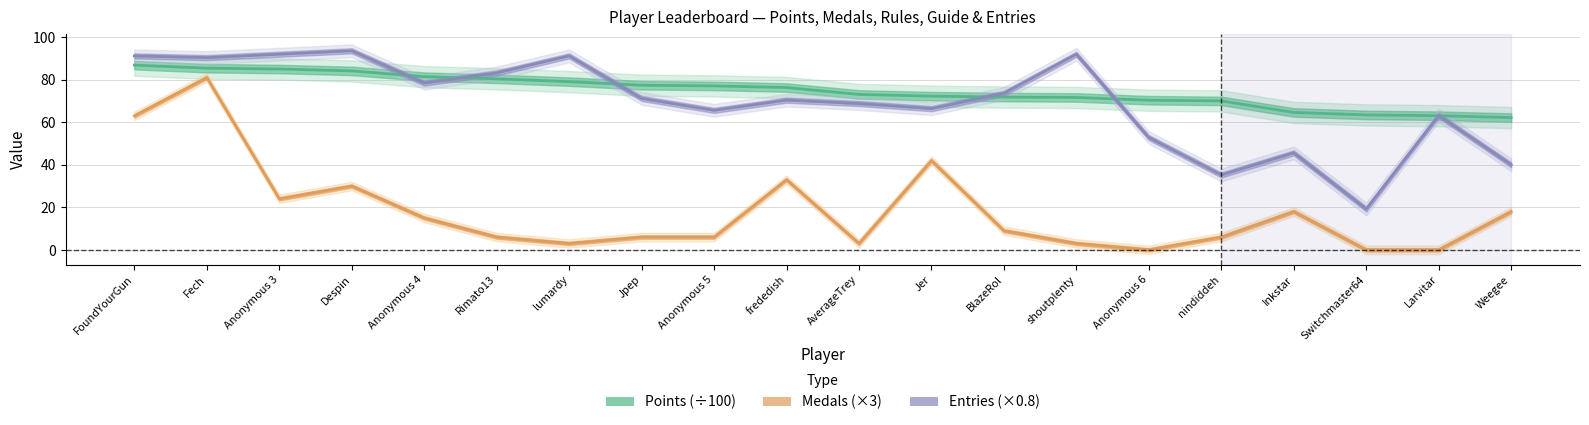

At which label does Entries (×0.8) reach its minimum?

Switchmaster64